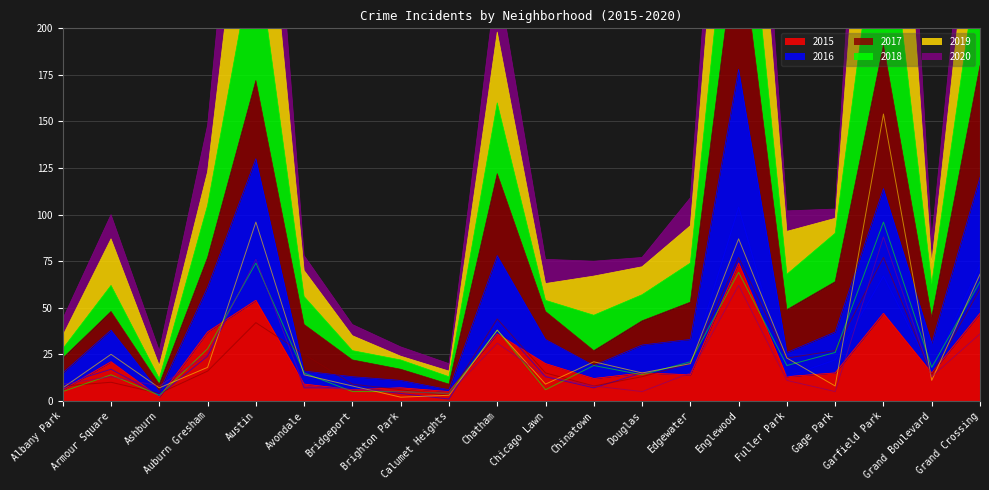

What is the difference between the maximum and minimum values in the 2019 series?

152